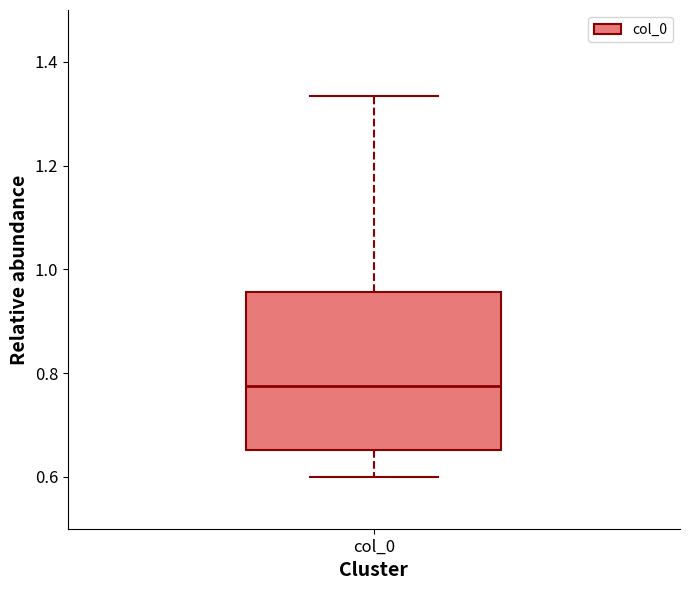

Transcribe this box plot: give where the median line is, the range the box spans, and where the two whiskers end, as read against the y-axis. The values are not printed on the chart, so give them approximately, as read against the axis.

median 0.78, box 0.66 to 0.96, whiskers 0.60 to 1.34